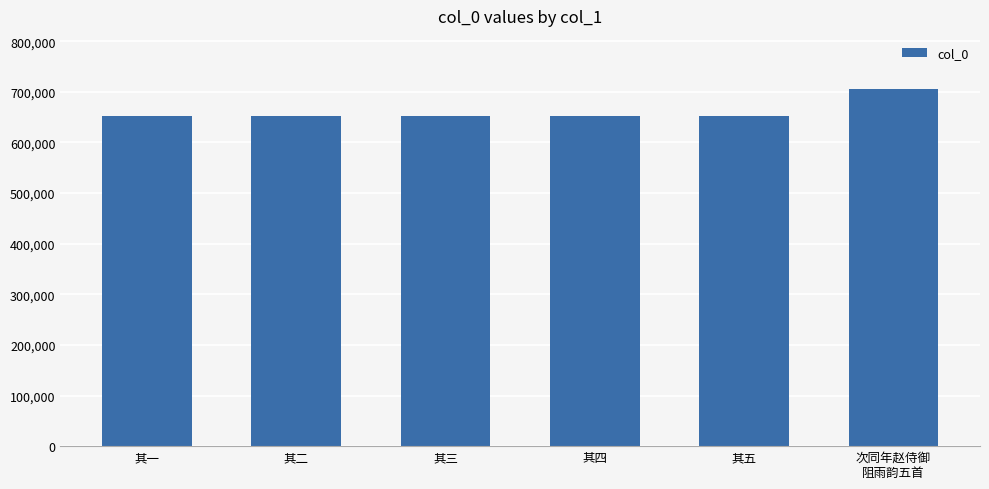

What is the label of the 1st bar from the left?

其一